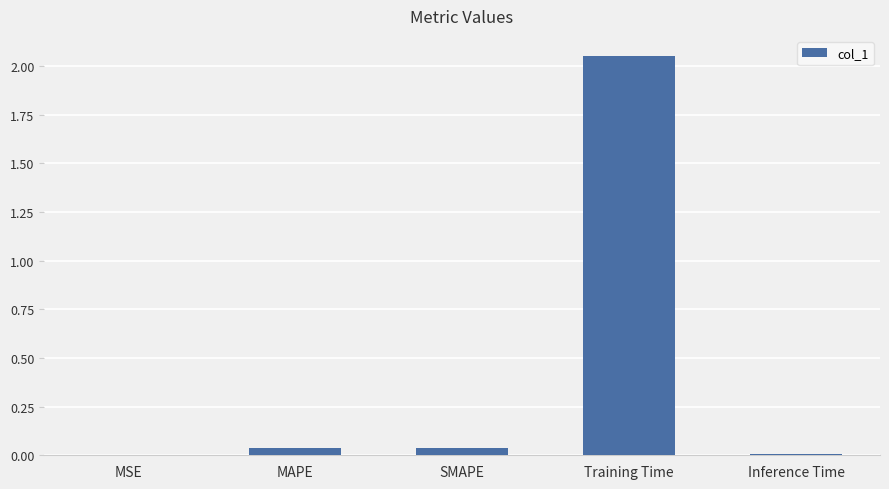

What is the change in value from Training Time to Inference Time?

-2.0